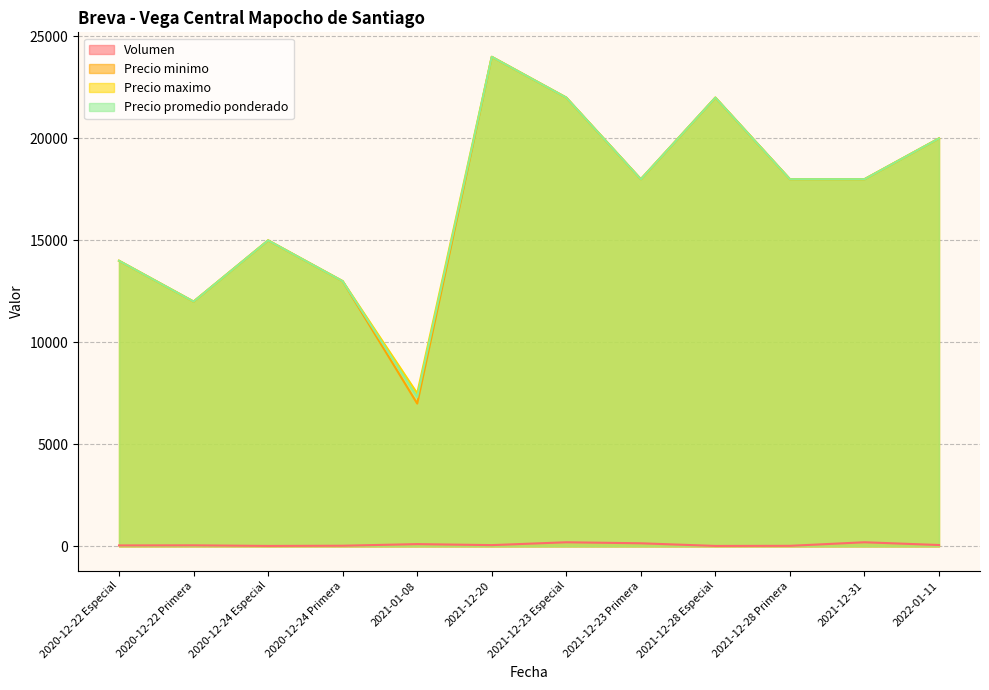

What is the label of the 2nd point from the right?

2021-12-31